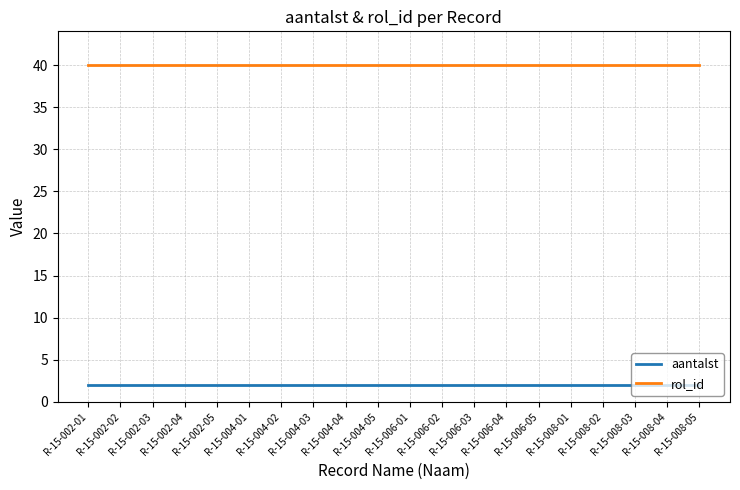

What position from the right is R-15-002-04?

17